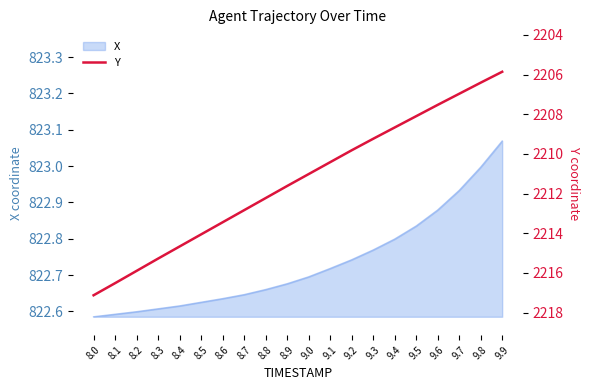

The value of X at 8.3 is 325.2. True or false?

False